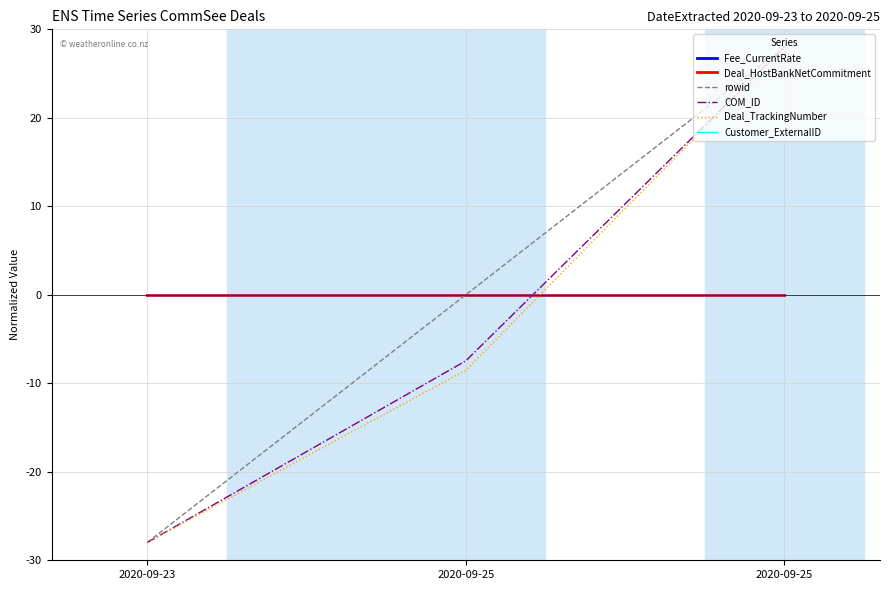

Does the chart display data point markers on the line(s)?

No